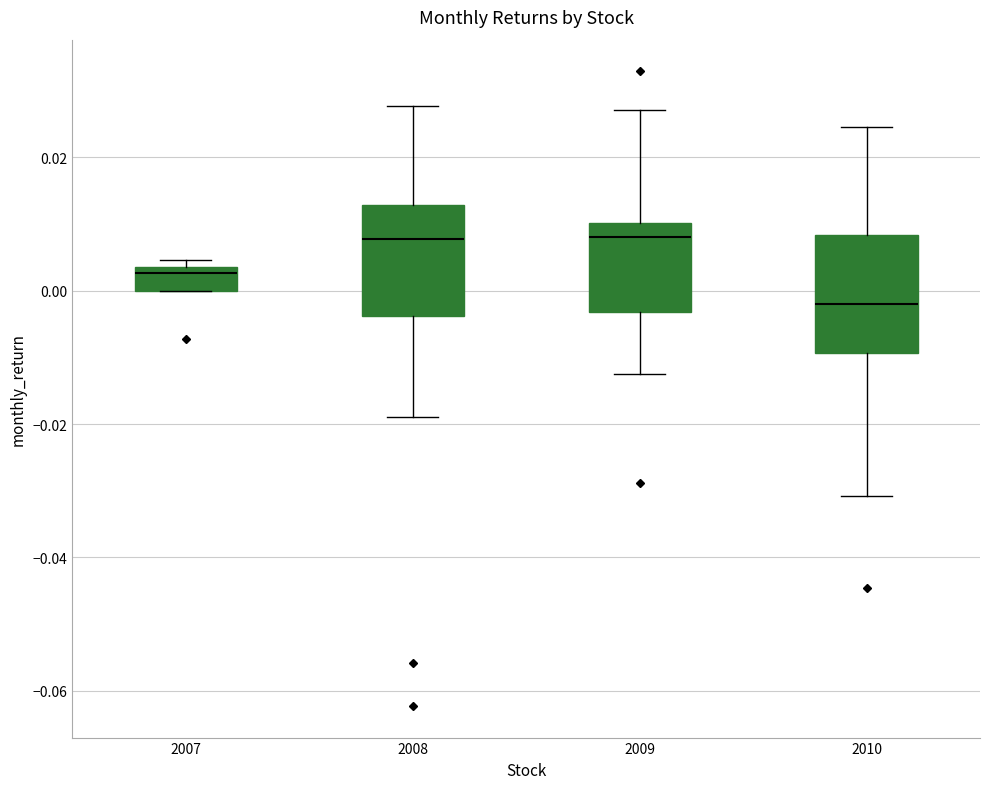

Where does the upper whisker of the box at x = 2008 end on the y-axis? The values are not printed on the chart, so give them approximately, as read against the axis.

0.028